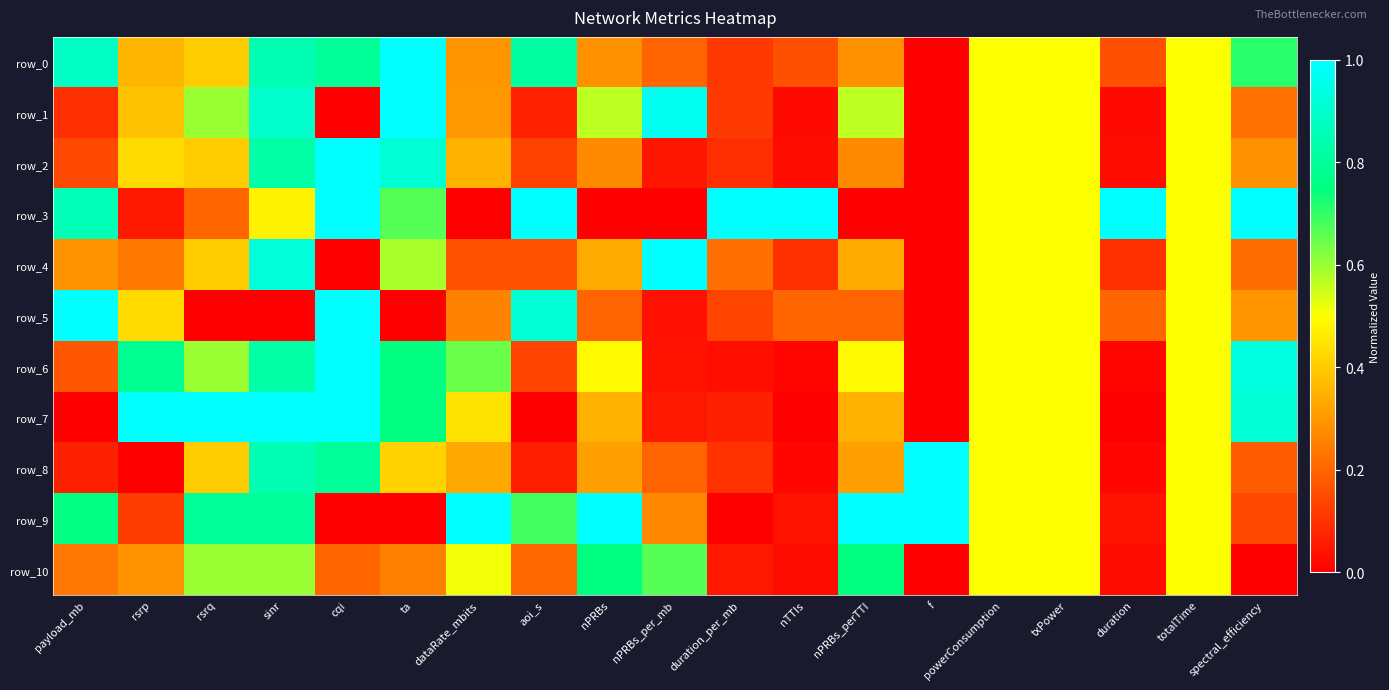

What is the difference between the highest and lowest values at duration?

1.0